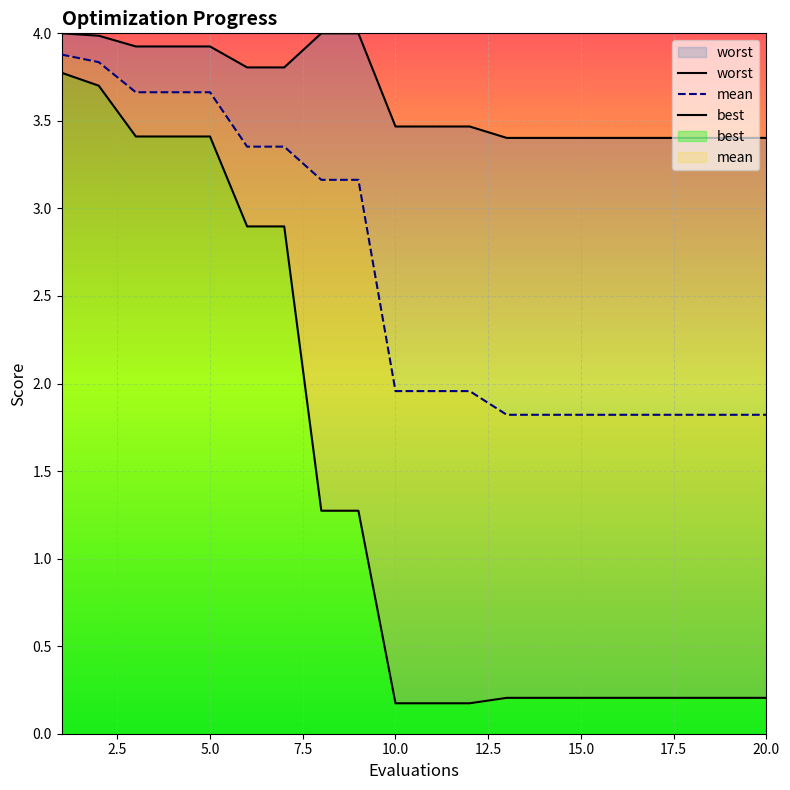

Which series has the largest total across all categories?

worst